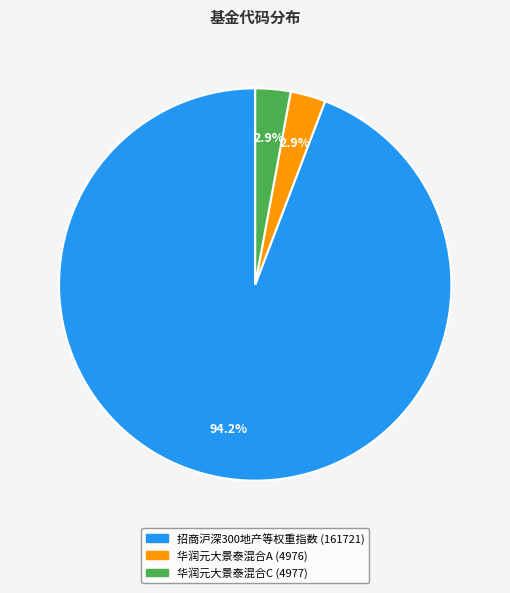

What portion of the pie excludes 华润元大景泰混合C?

97.1%